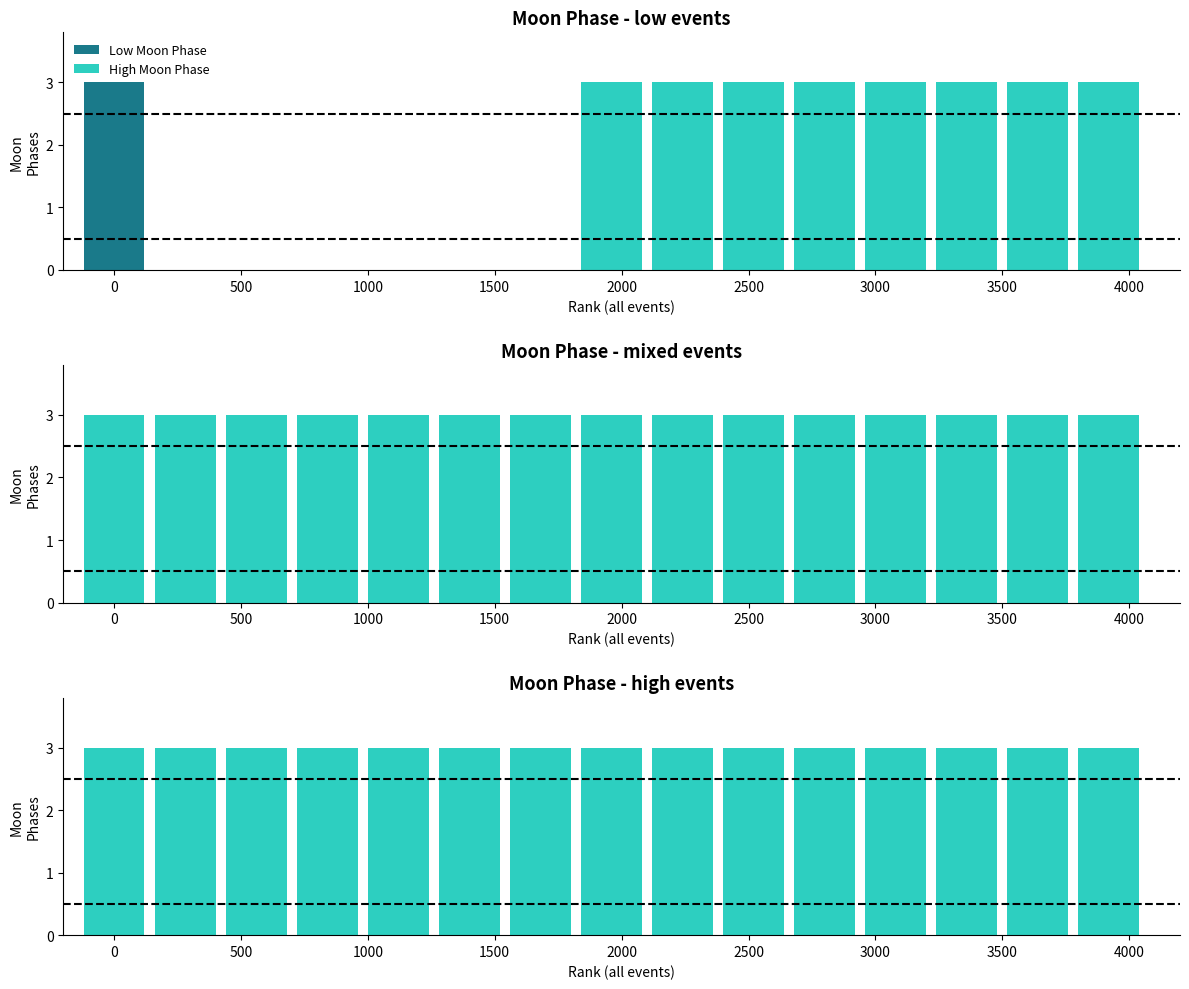

At how many categories does at least one series exceed 1?

15